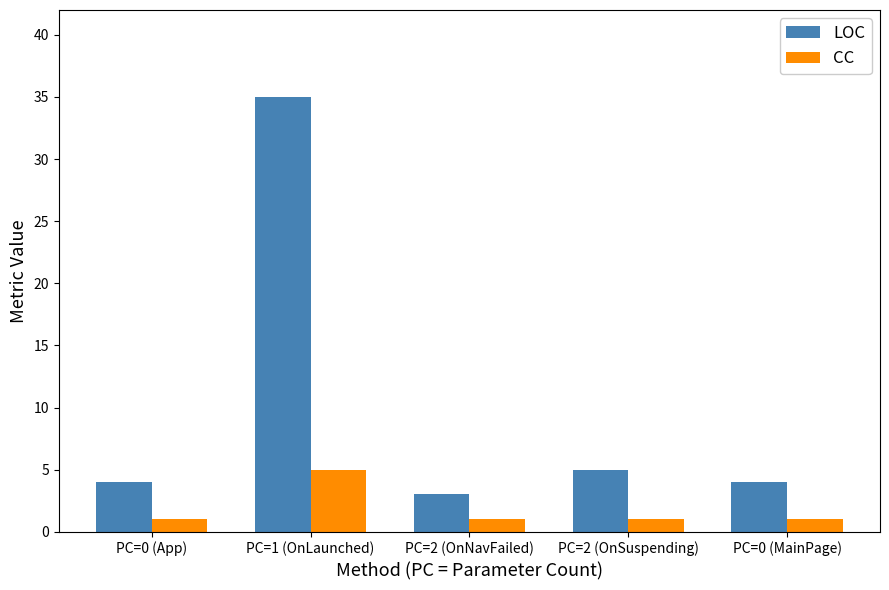

What is the minimum value for CC?

1